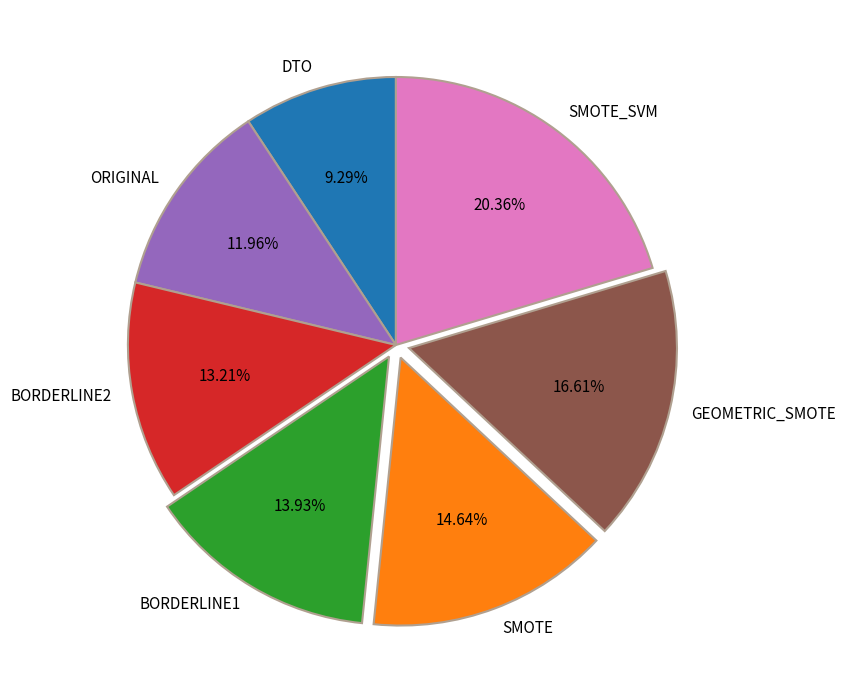

How many segments does this pie chart have?

7